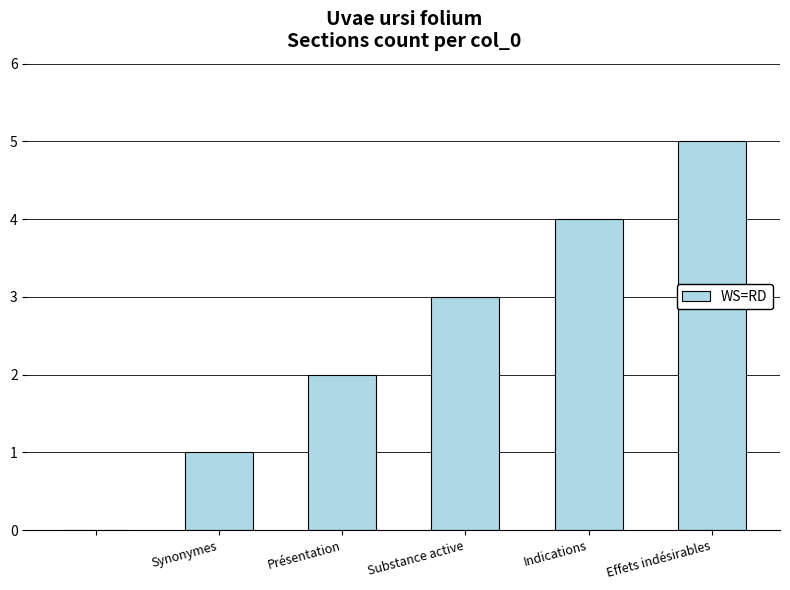

What is the sum of all values?

15